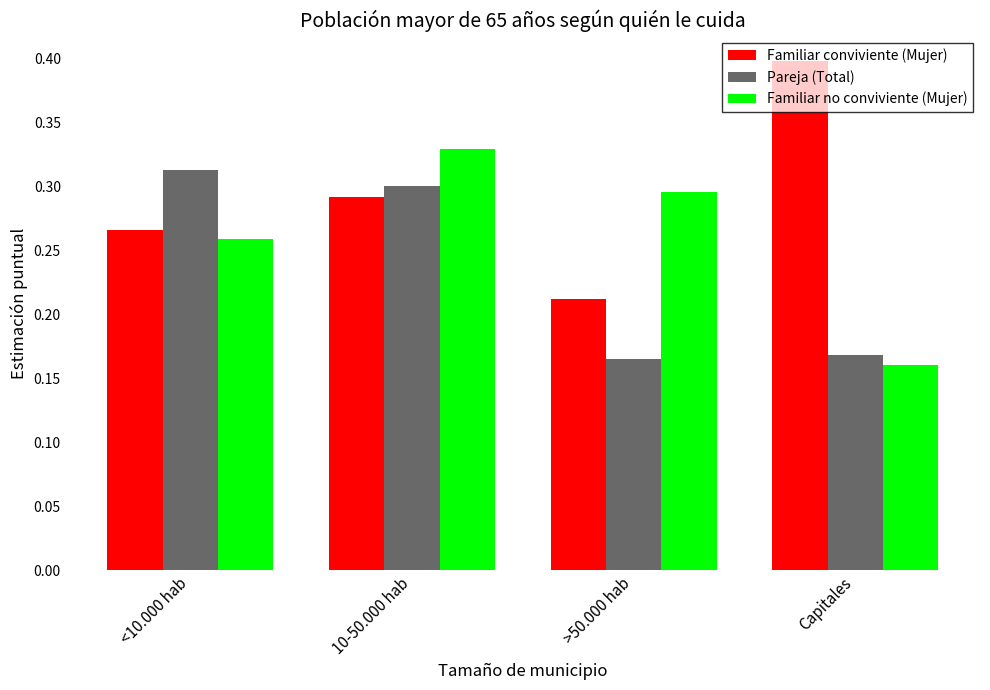

How many bars are there in each group?

3